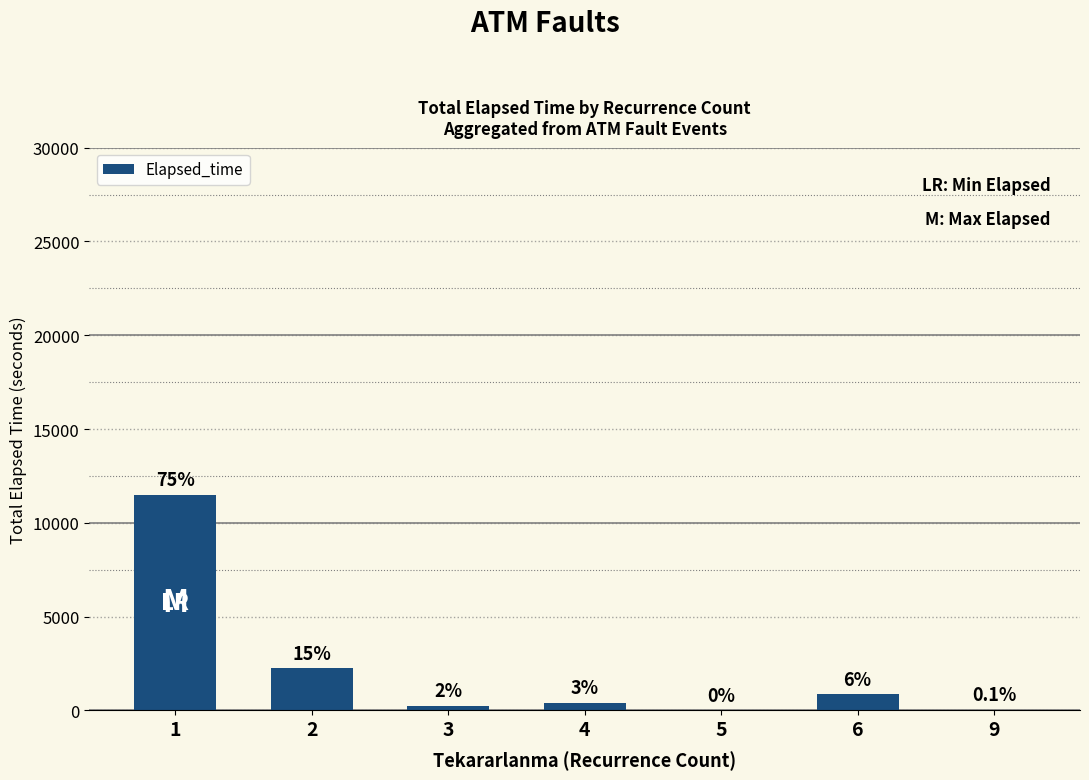

The value at 5 is 0. True or false?

True